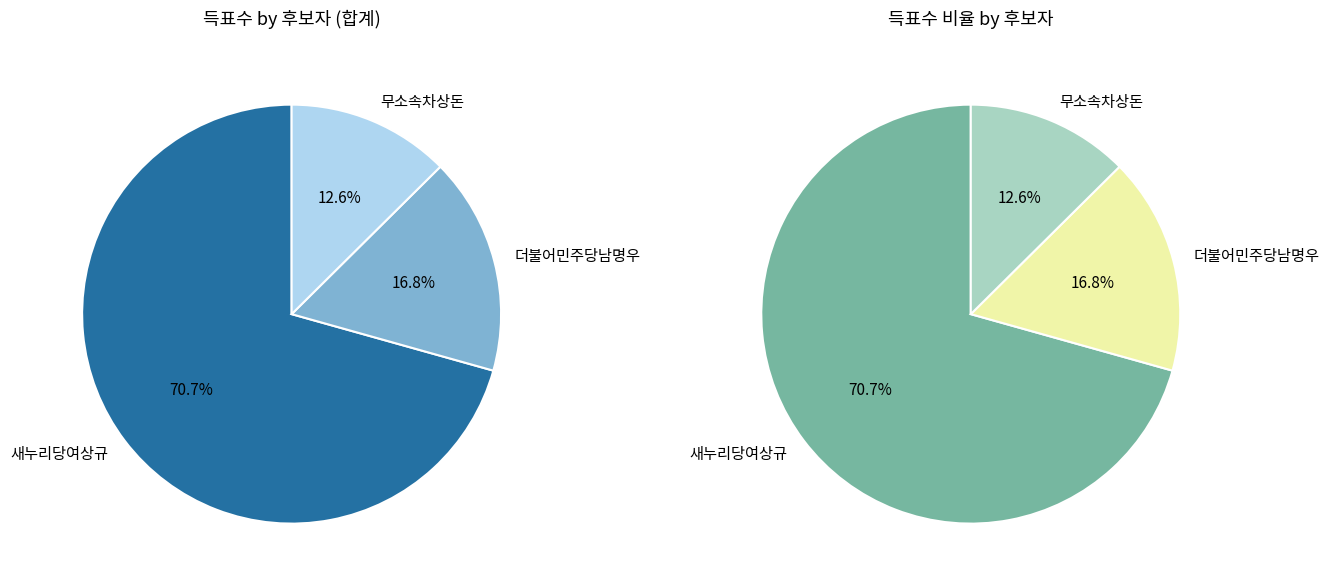

What is the change in value from 새누리당여상규 to 더불어민주당남명우?

-16287